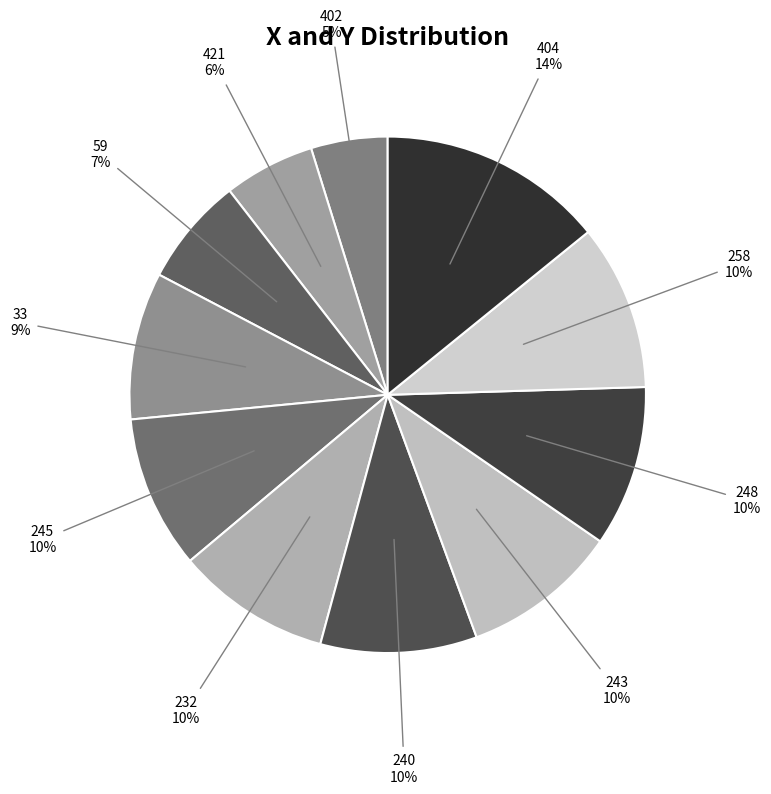

Is there any slice that represents more than half of the pie?

No